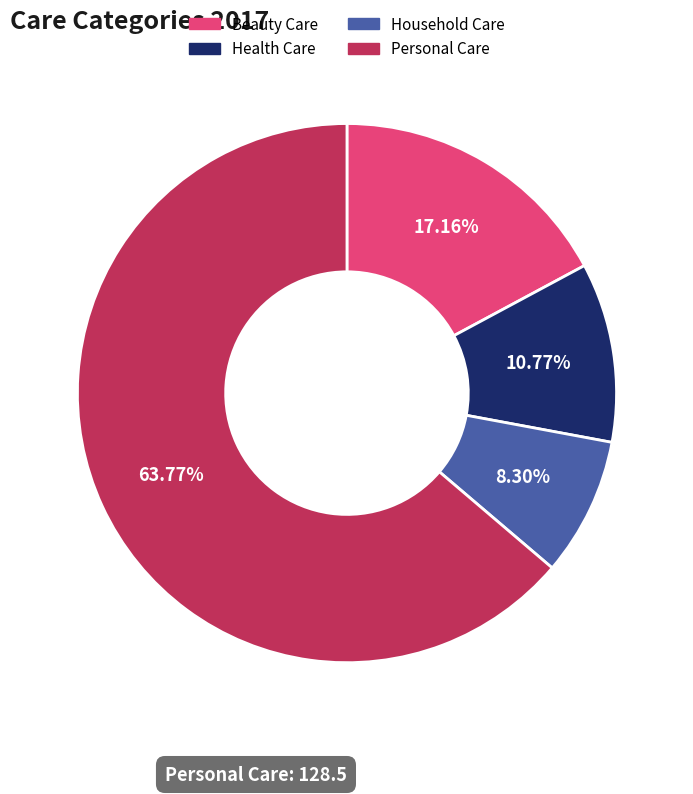

Combined, do Personal Care and Health Care account for over 50%?

Yes